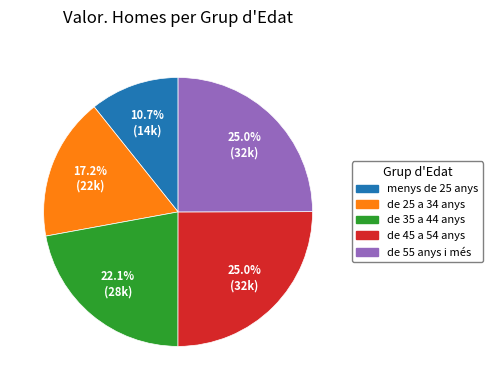

Does de 55 anys i més account for over 50% of the chart?

No